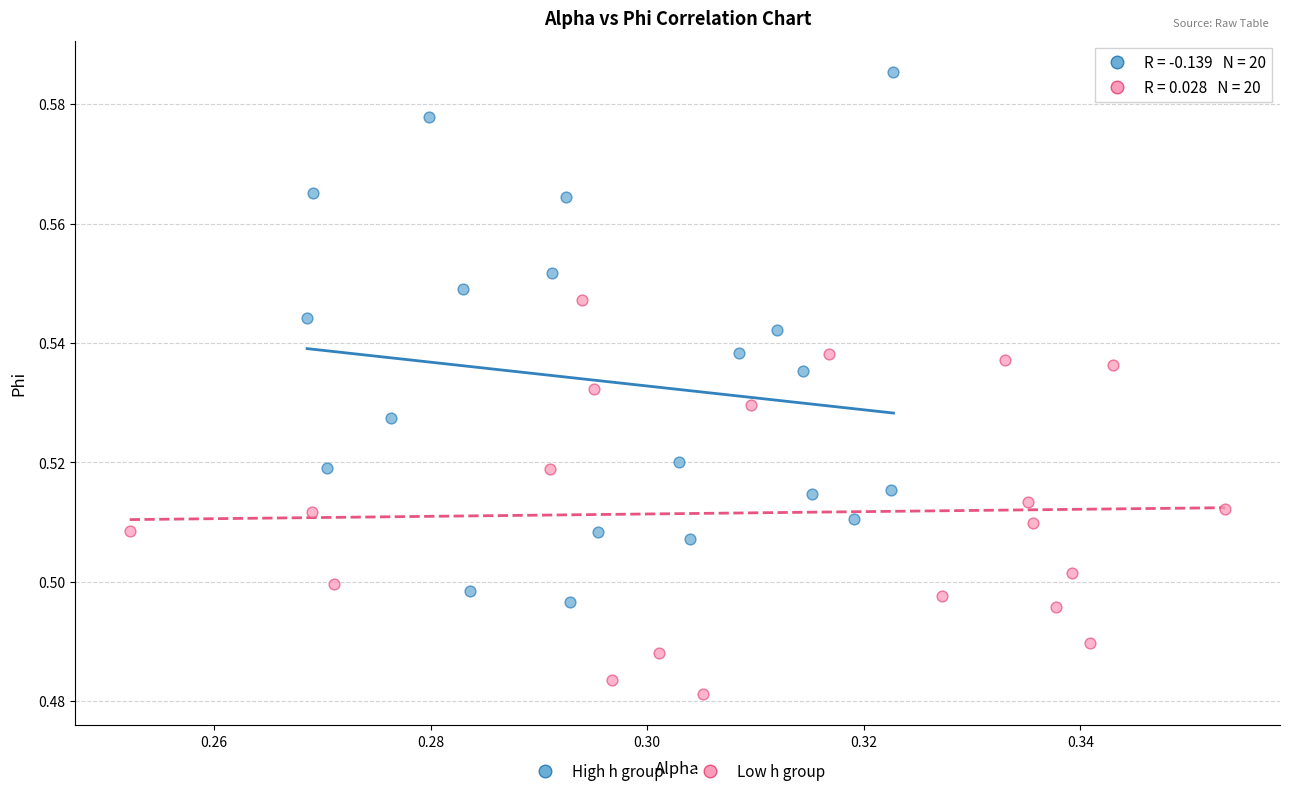

Which series contains the lowest Y value?

Low h group